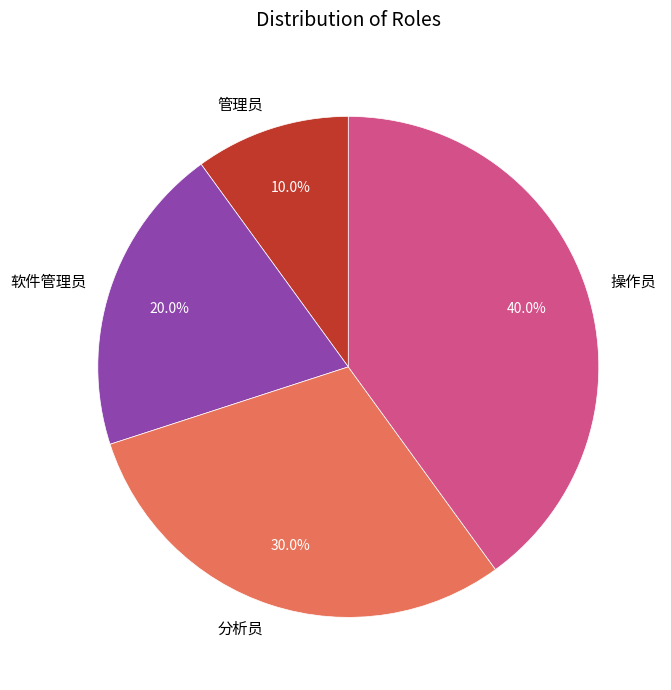

Combined, what portion of the pie is 操作员 and 管理员?

50.0%